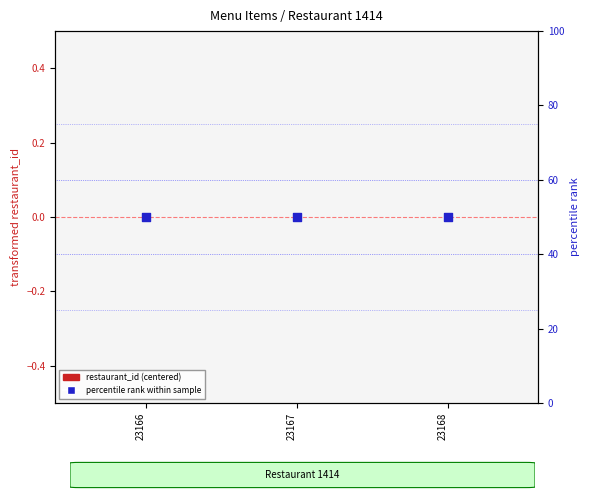

What is the total value across all series at 23166?

50